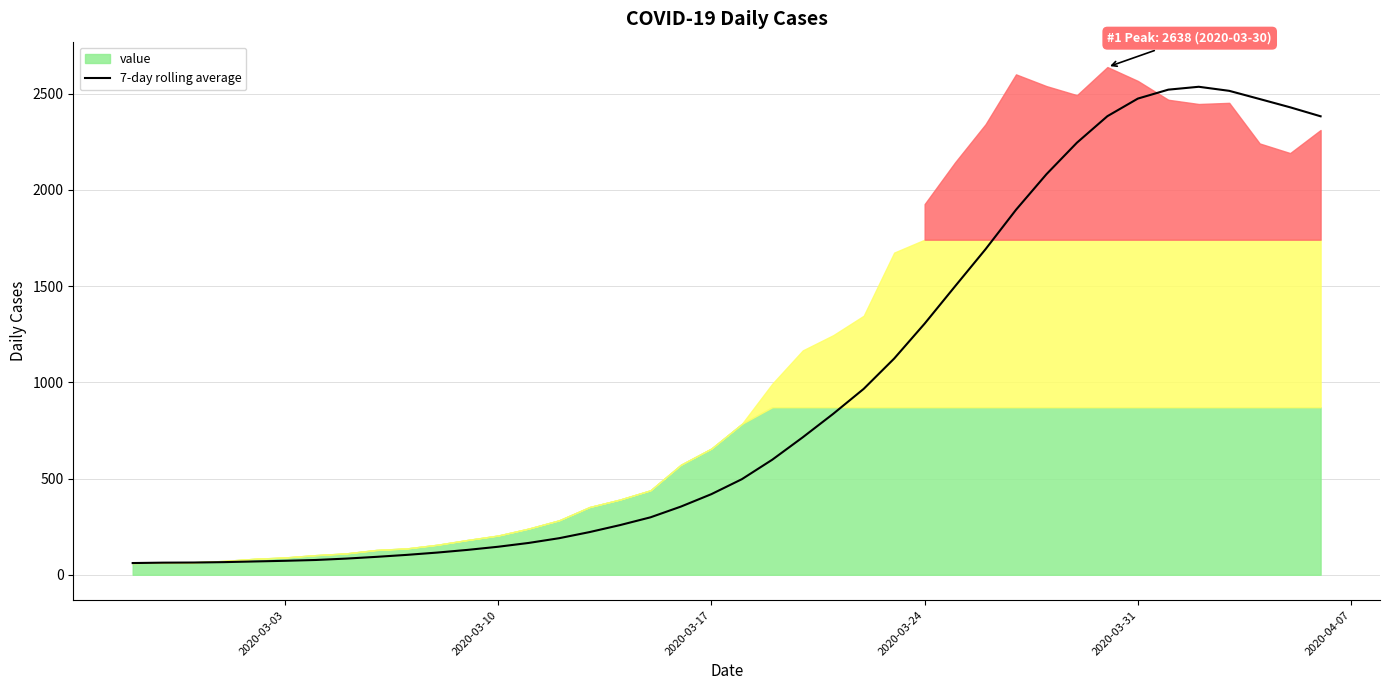

Does the chart have visible grid lines?

Yes